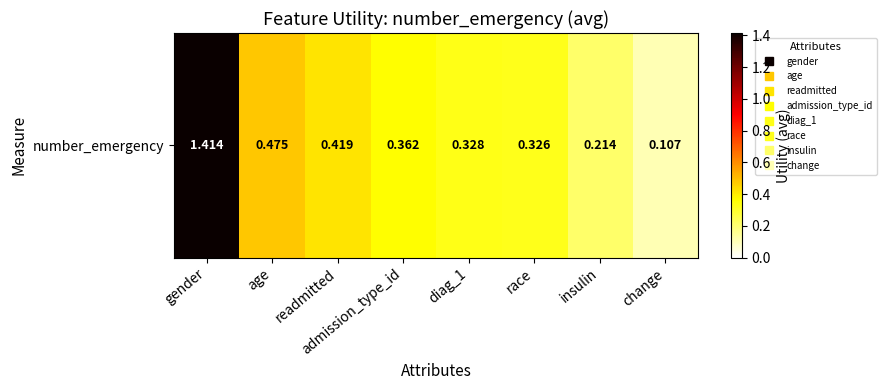

Rank the categories by value from highest to lowest.

gender, age, readmitted, admission_type_id, diag_1, race, insulin, change